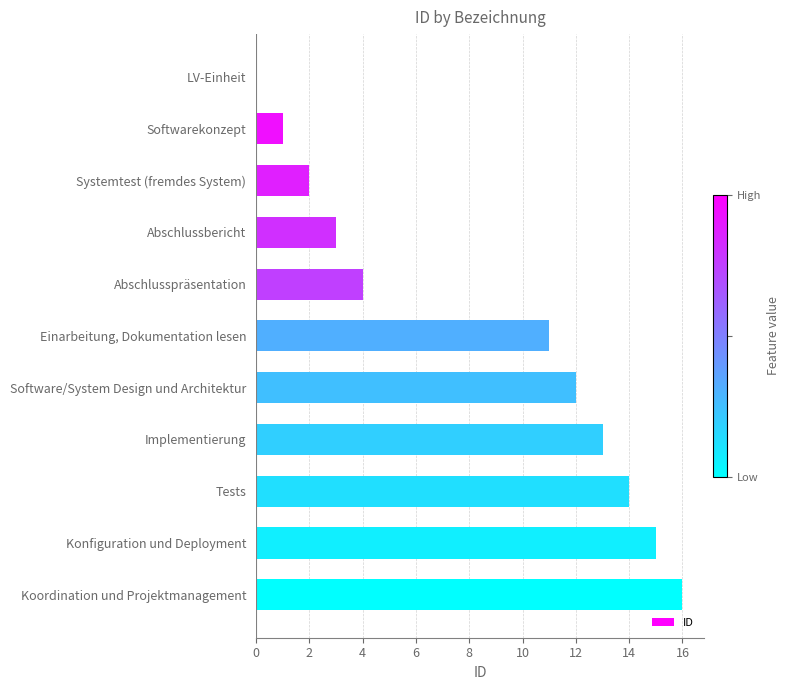

What is the sum of all values?

91